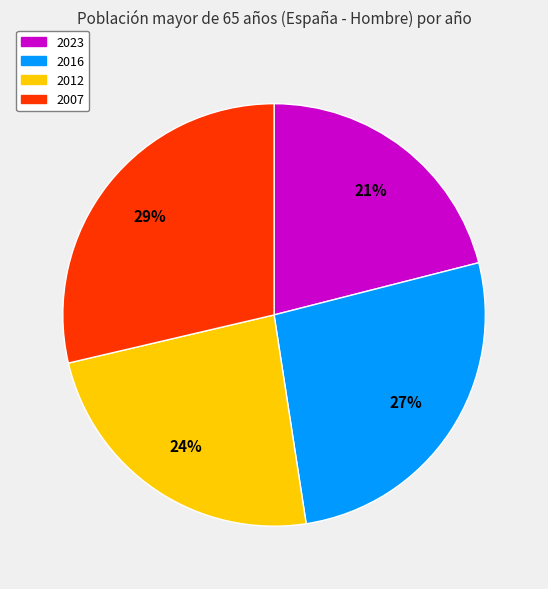

Rank the categories by value from lowest to highest.

2023, 2012, 2016, 2007